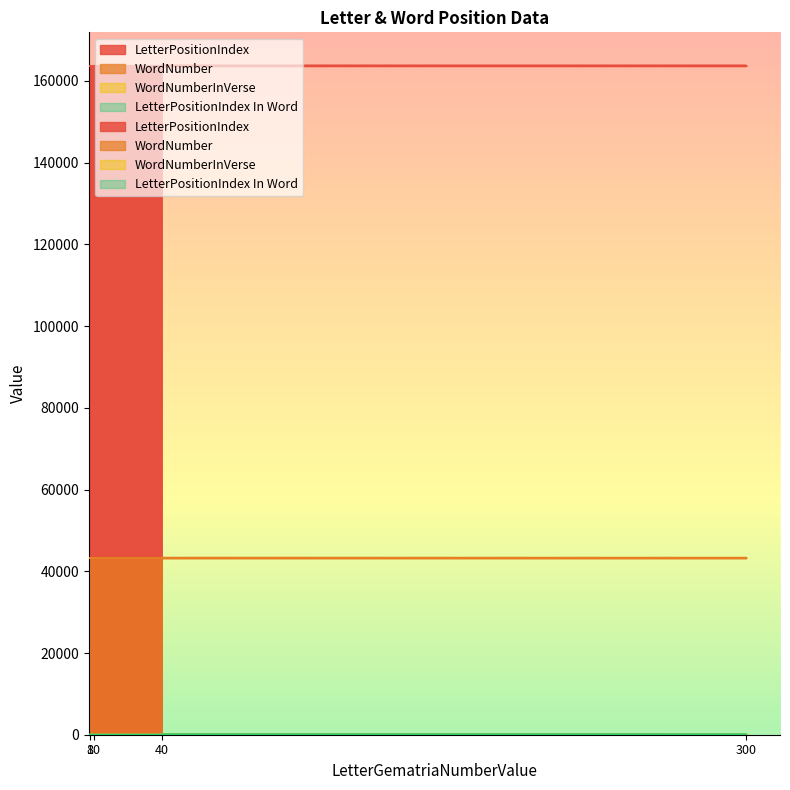

Is the value of LetterPositionIndex at 300 greater than the value of LetterPositionIndex In Word at 40?

Yes